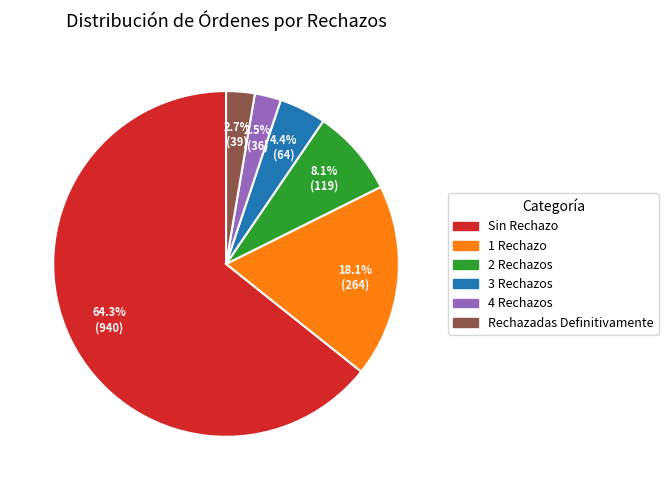

Is it true that Rechazadas Definitivamente is 3% of the pie?

True